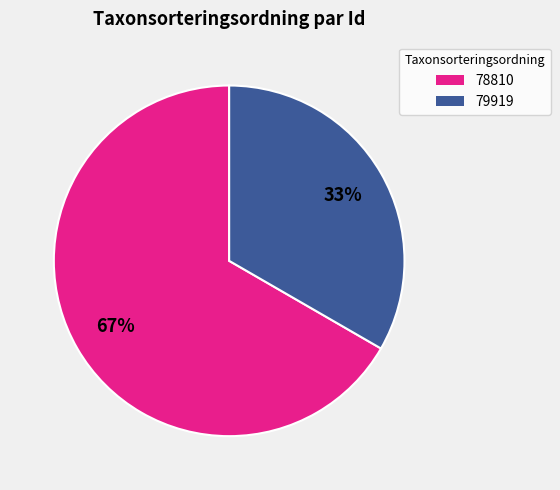

Is there any slice that represents more than half of the pie?

Yes